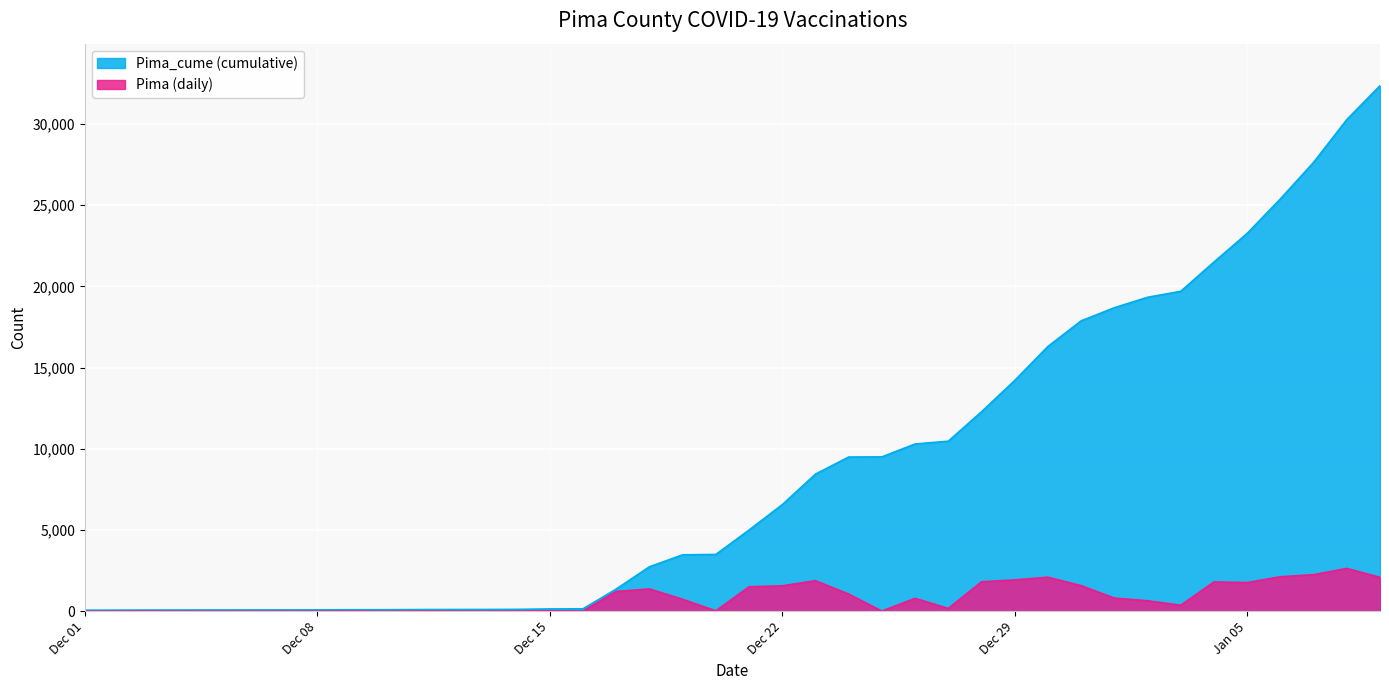

Which category has the highest value in the Pima_cume series?

2021-01-09